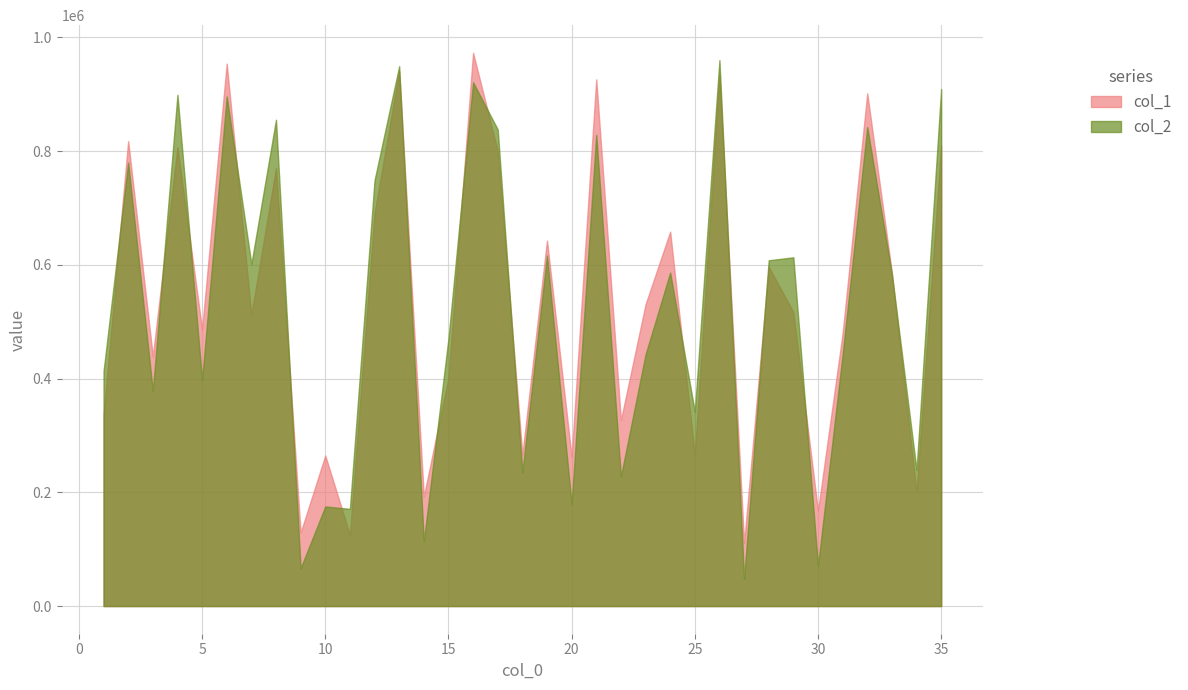

How many lines are shown in the chart?

2